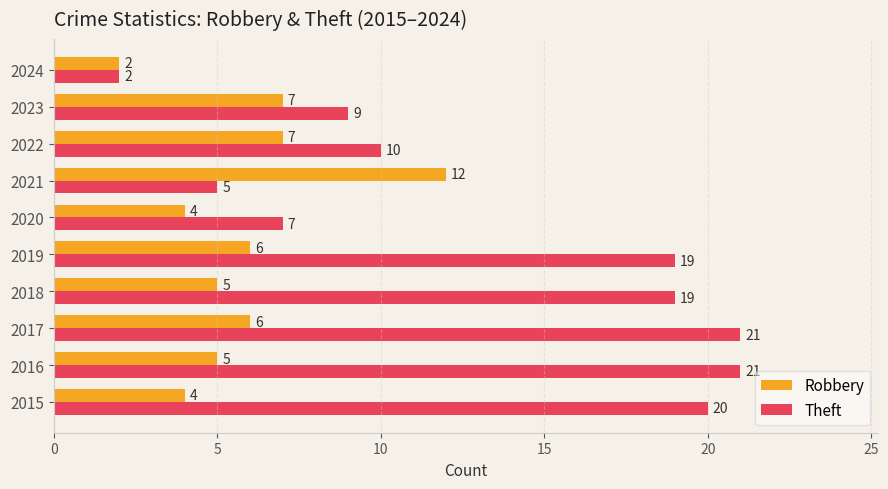

At which category is the sum across all series the highest?

2017